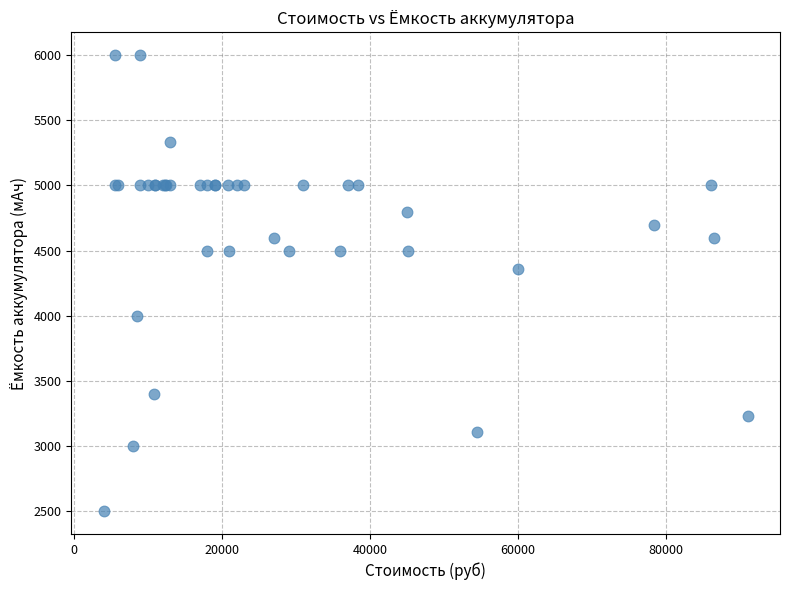

What Y value in the scatter plot is closest to 4250?

4355